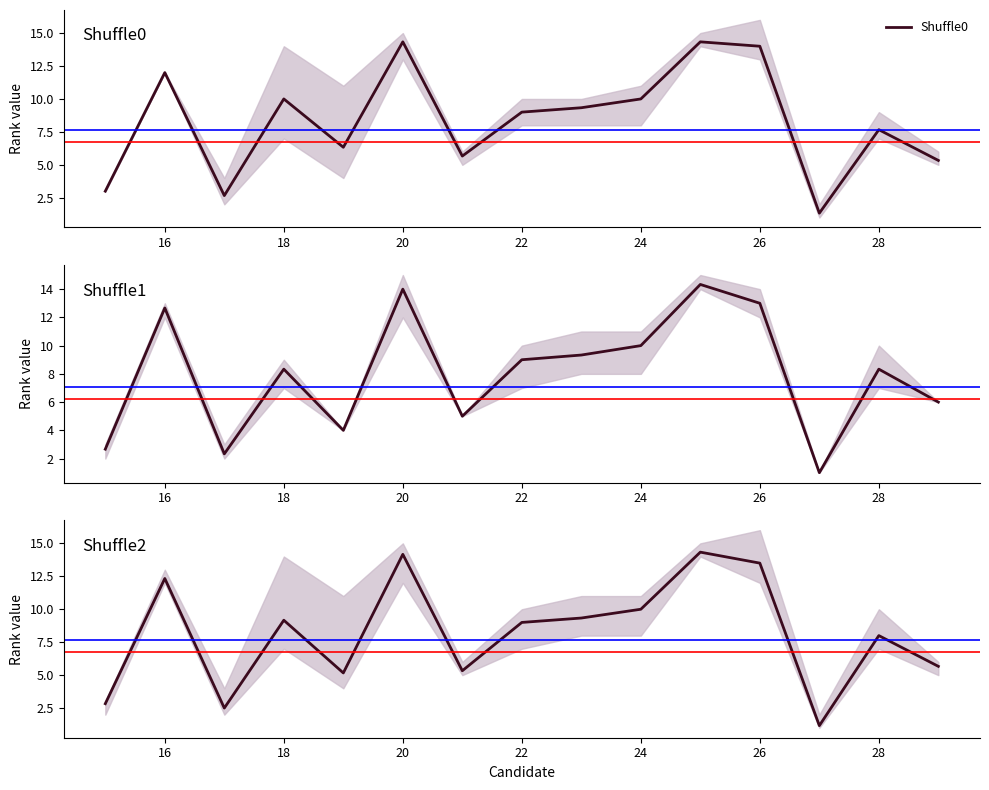

Is it true that Shuffle0 equals 10.0 at 24?

True